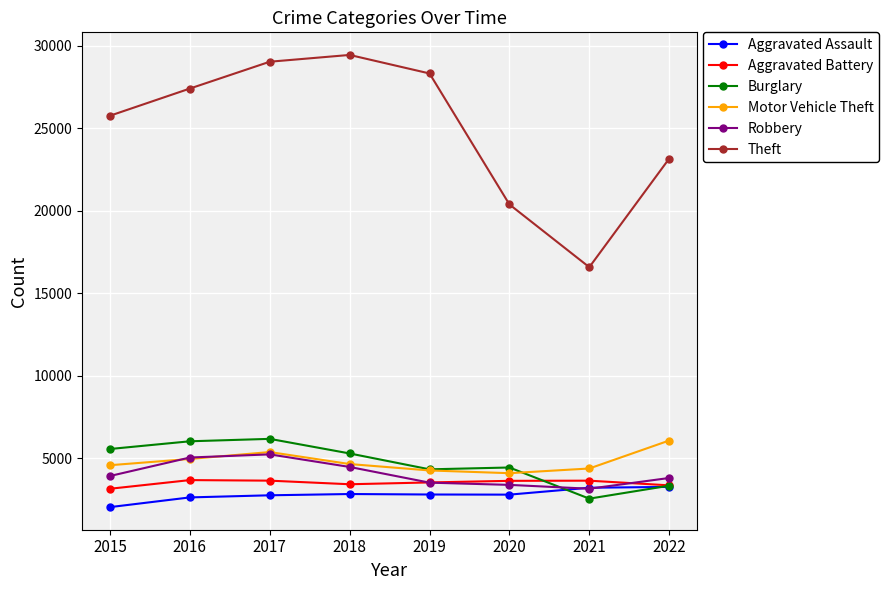

Which series has the largest range (max minus min)?

Theft